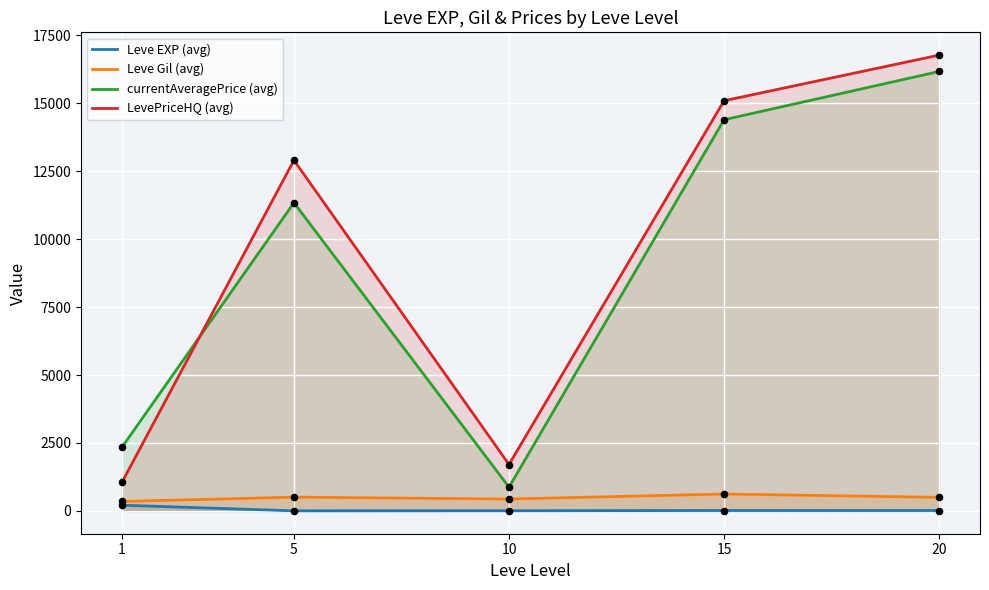

What is the total value across all series at 20?

33452.5